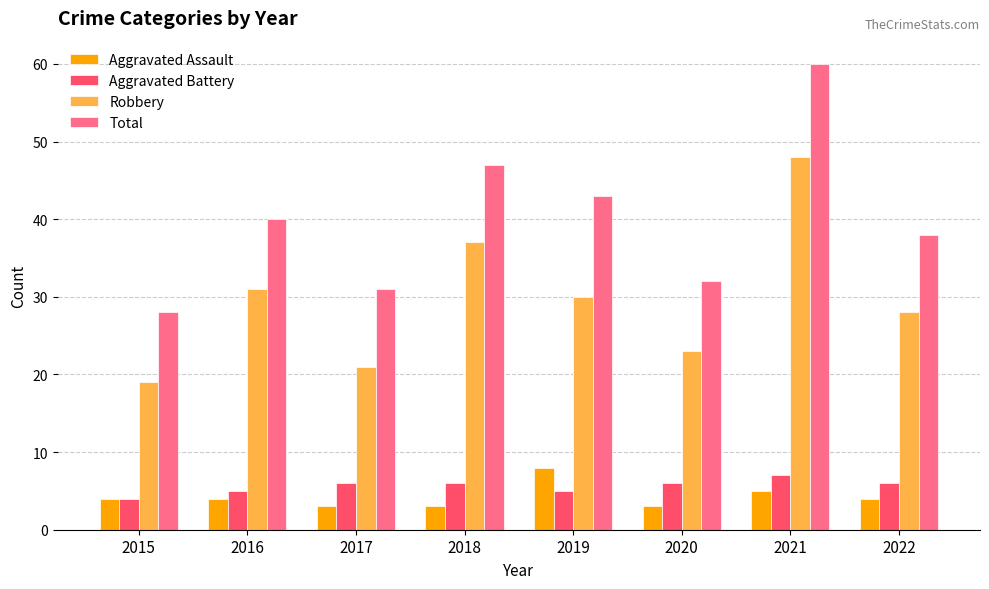

What is the difference between the Aggravated Battery values at 2019 and 2022?

1